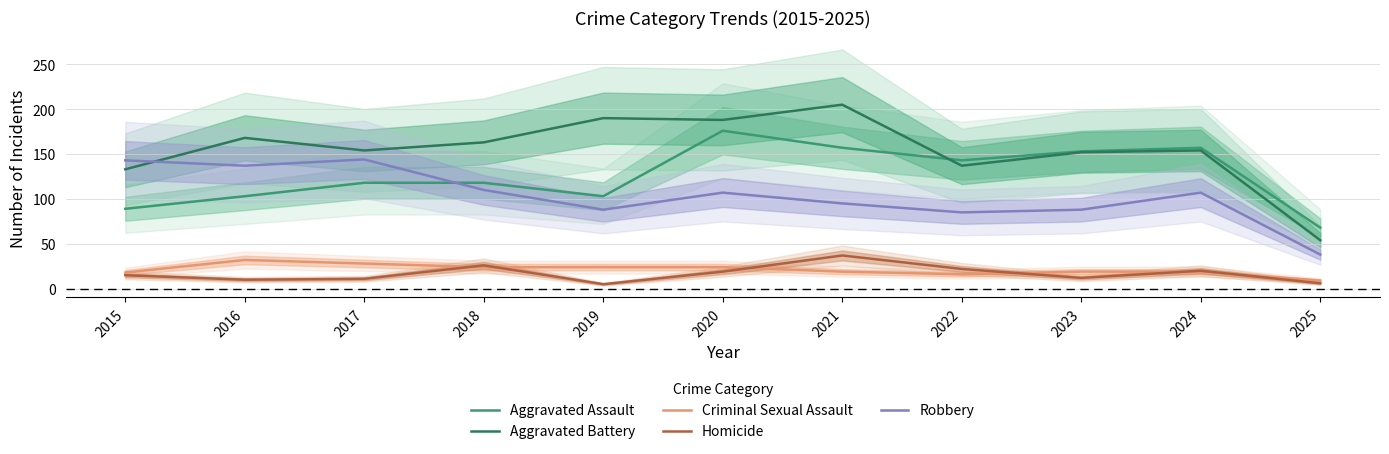

The Homicide series shows 22 at 2022. True or false?

True